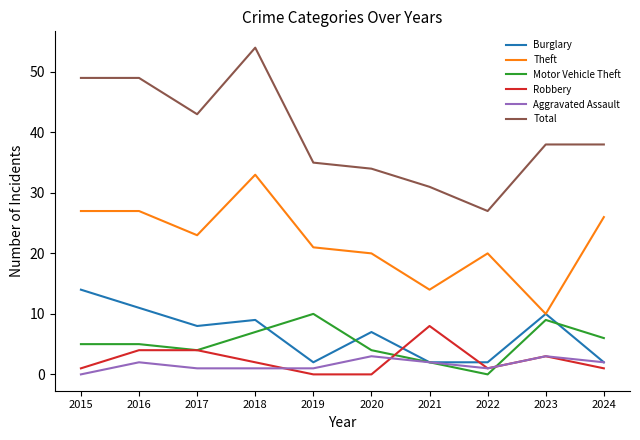

Read the Total value at 2020.

34